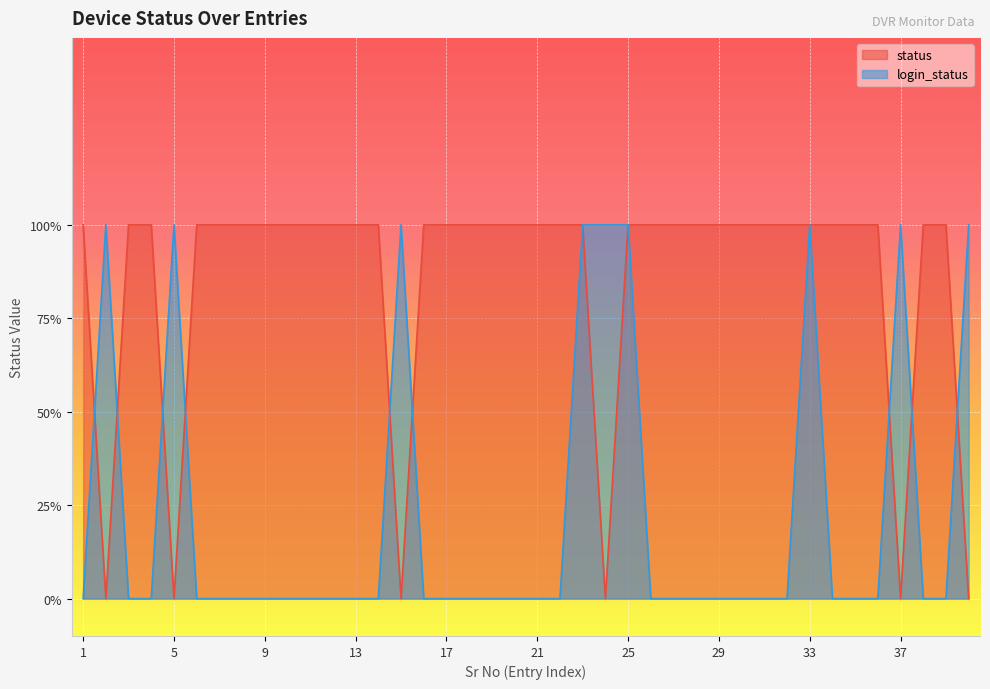

Which series has the largest range (max minus min)?

status